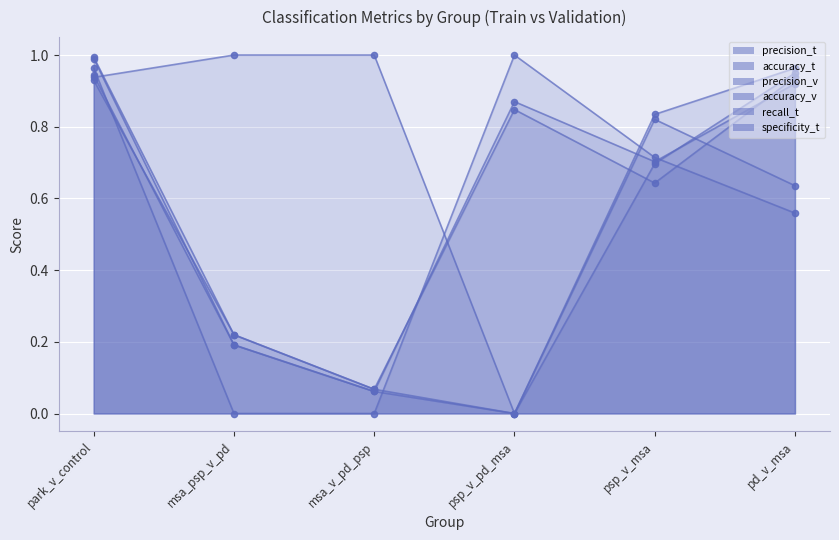

Is the value of precision_t at msa_v_pd_psp greater than the value of accuracy_v at pd_v_msa?

No